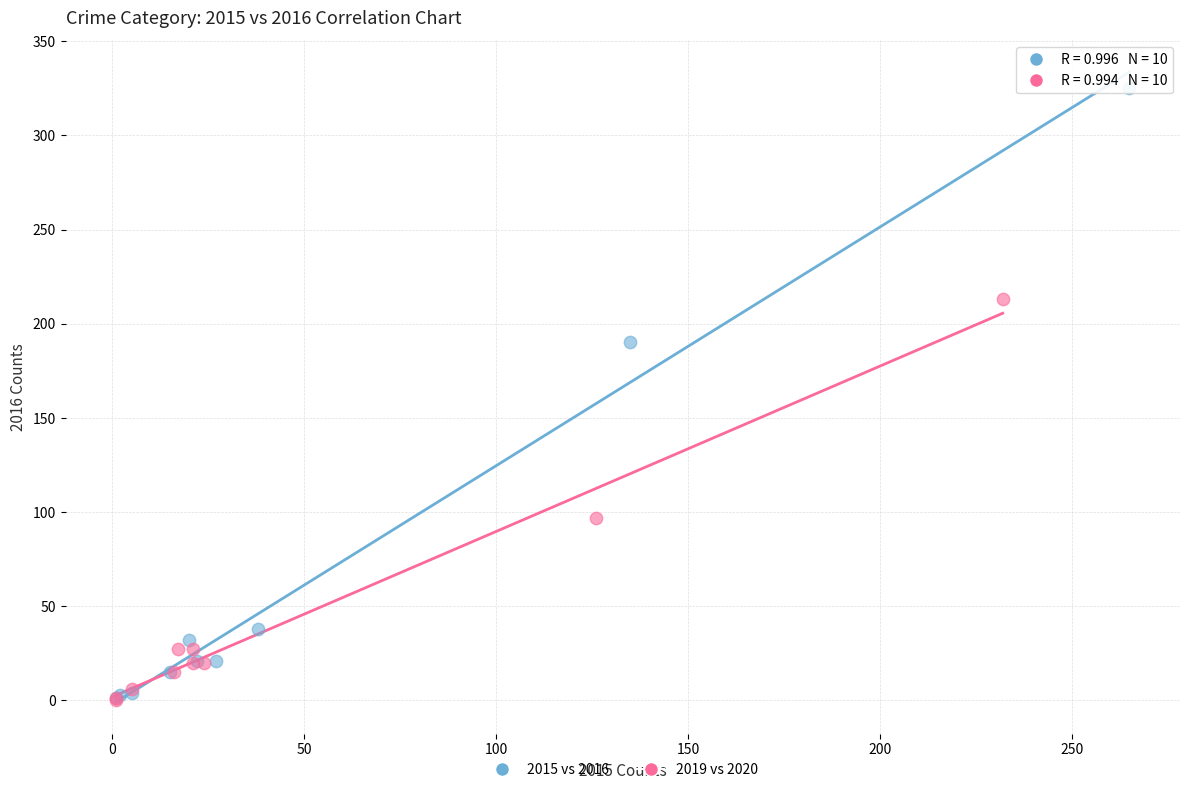

Which series has the largest Y range (max minus min)?

2015 vs 2016